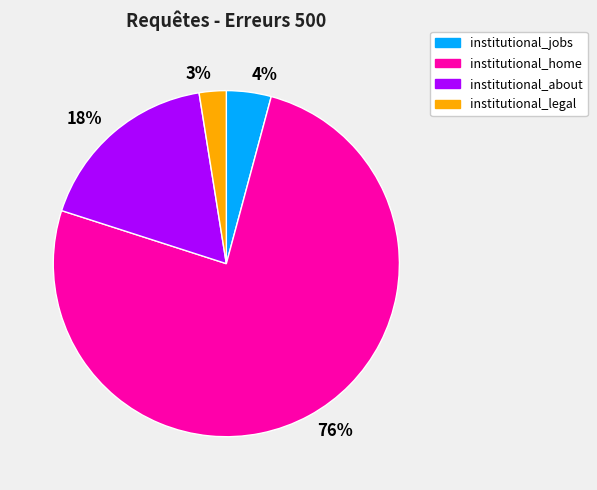

Which slice is the largest?

76%